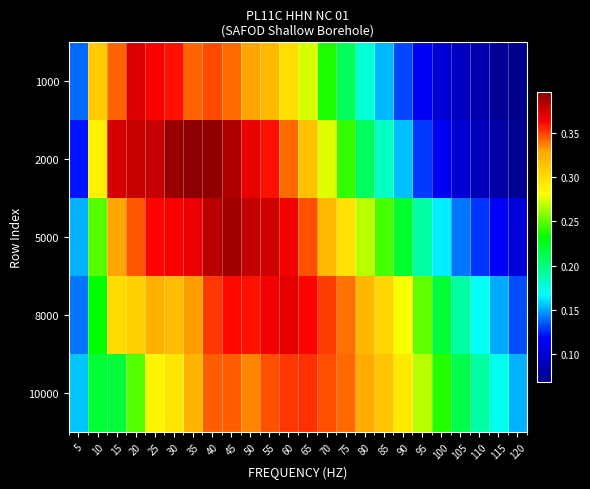

Which has a higher value, 90 or 35?

35